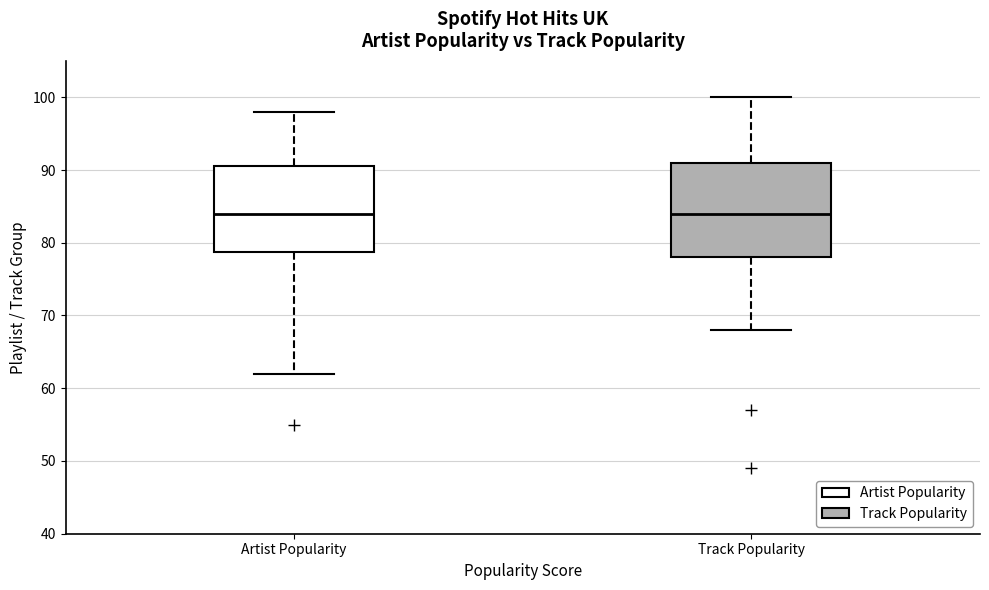

Where does the median line of the box for Track Popularity sit on the y-axis? The values are not printed on the chart, so give them approximately, as read against the axis.

84